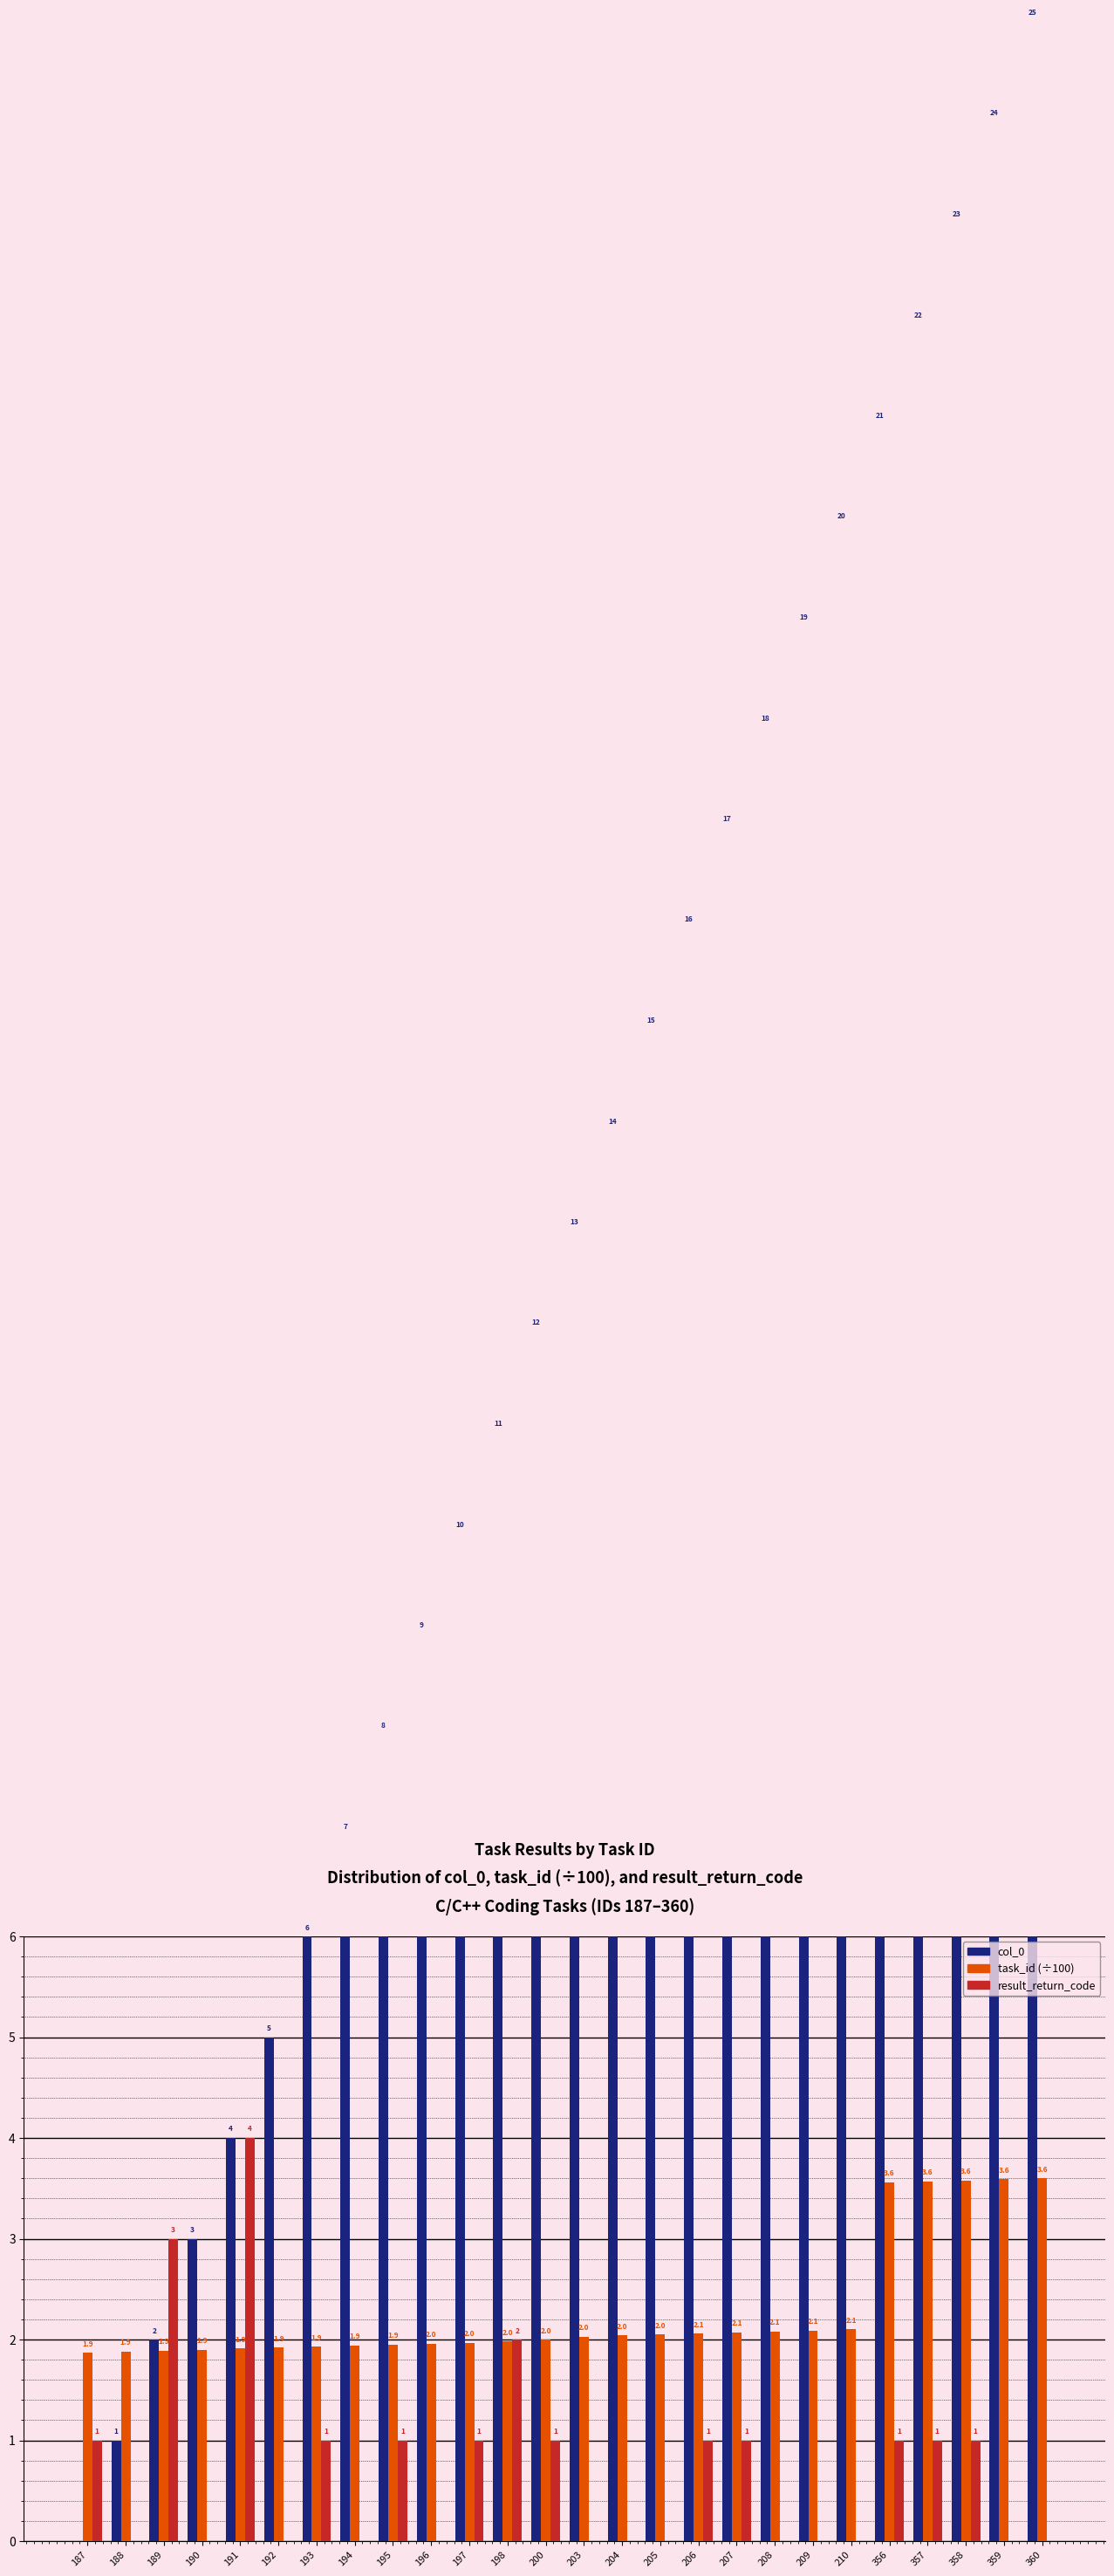

What are all the series names shown in the legend?

col_0, task_id (÷100), result_return_code